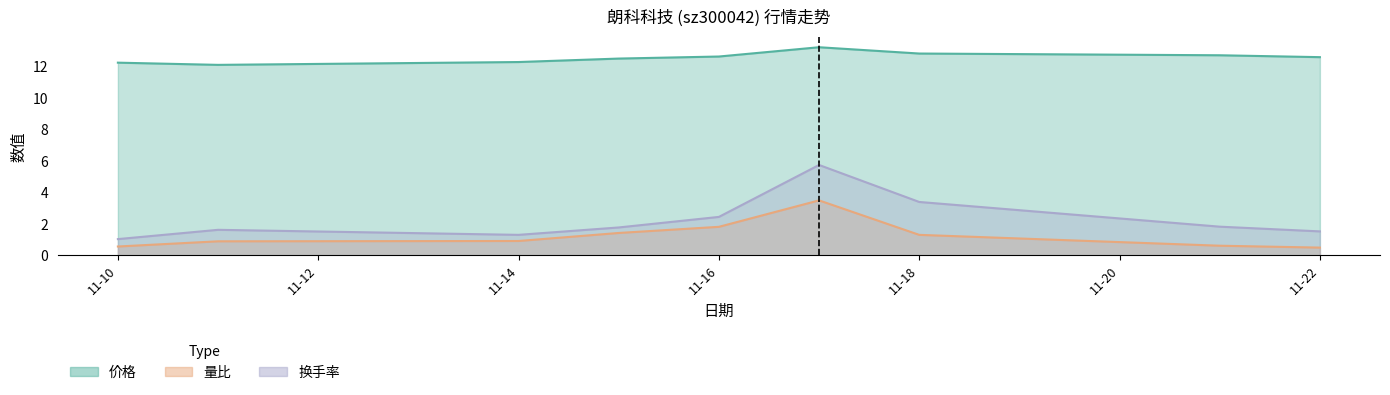

Which series has the widest spread of values?

换手率